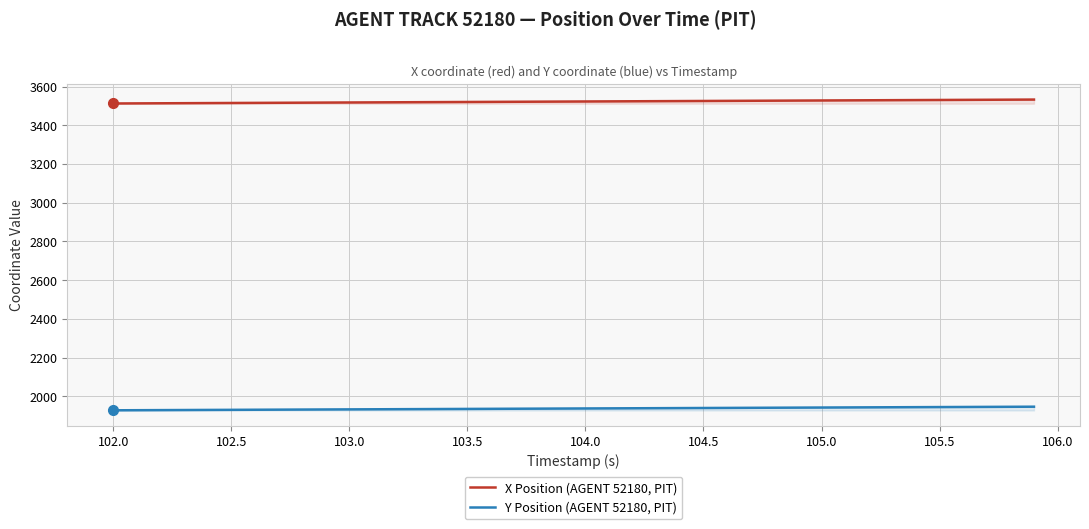

What is the greatest value displayed?

3533.2